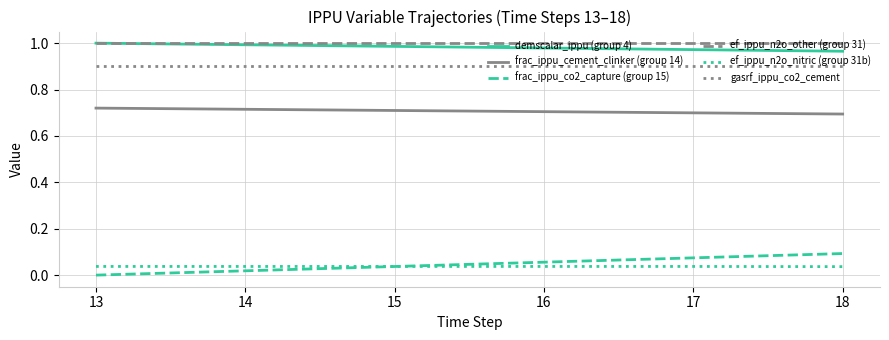

What is the sum of all gasrf_ippu_co2_cement values?

5.4